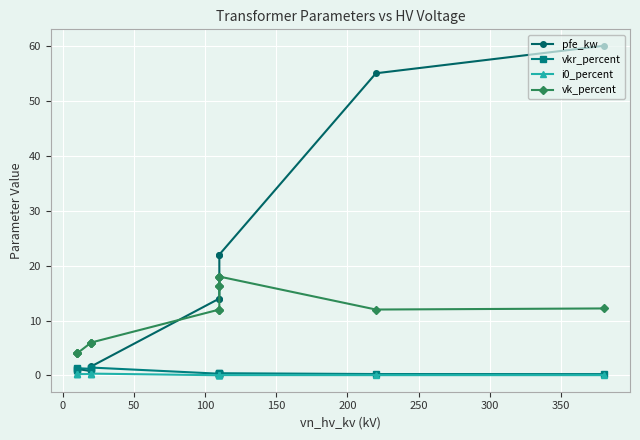

The value of i0_percent at 400 is 0.0. True or false?

False